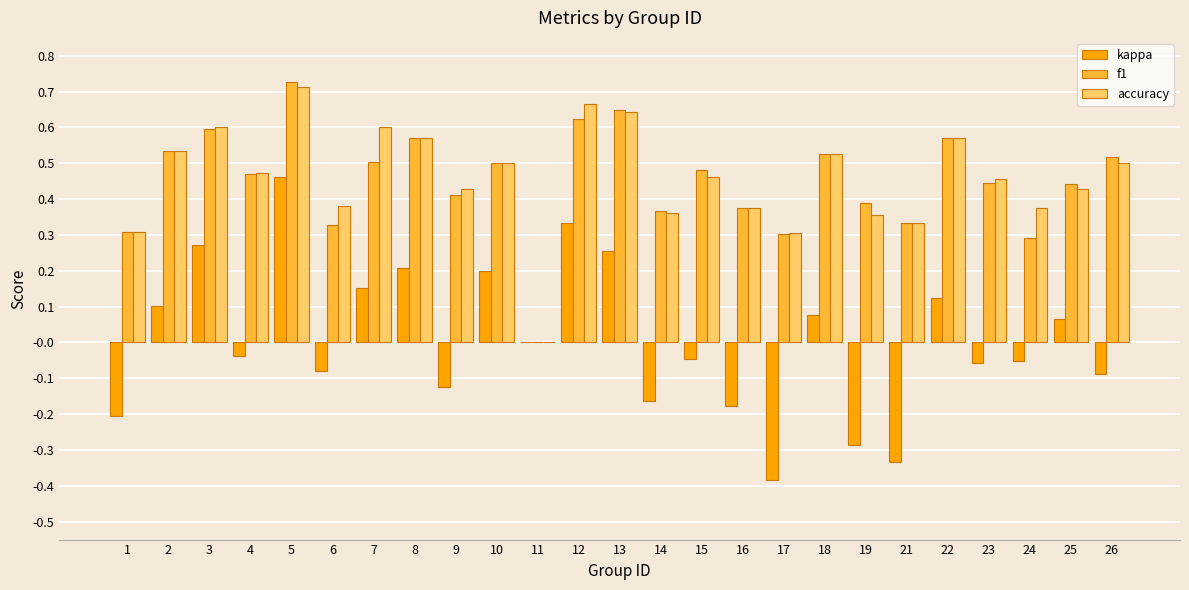

How many series are shown in this chart?

3